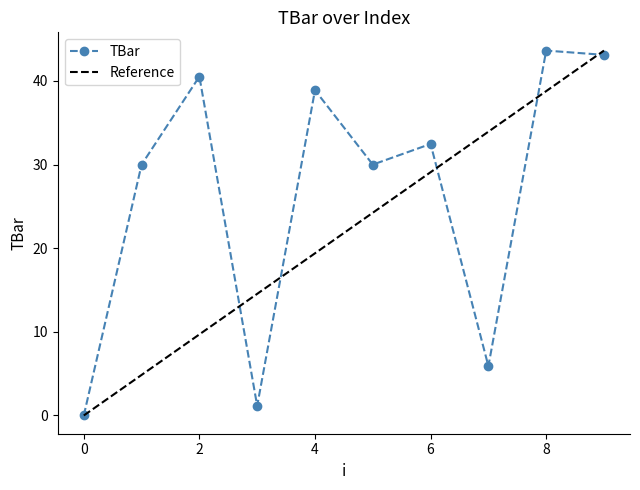

List the labels in order of value, largest first.

8, 9, 2, 4, 6, 1, 5, 7, 3, 0